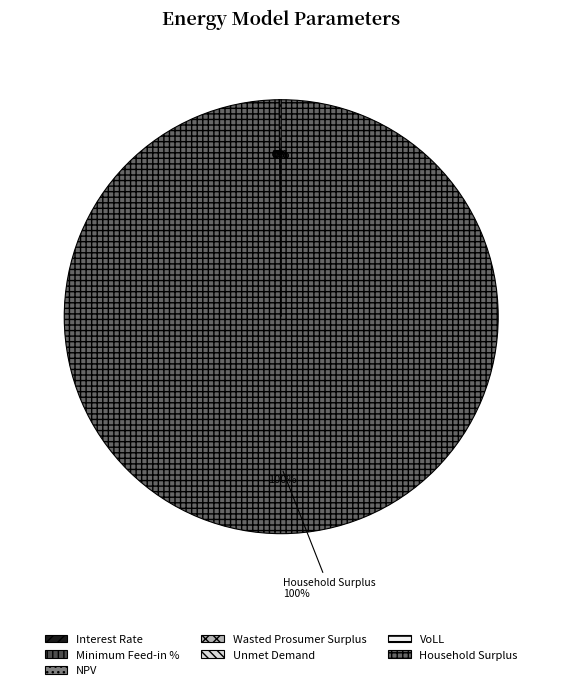

Which slice is the largest?

Household Surplus